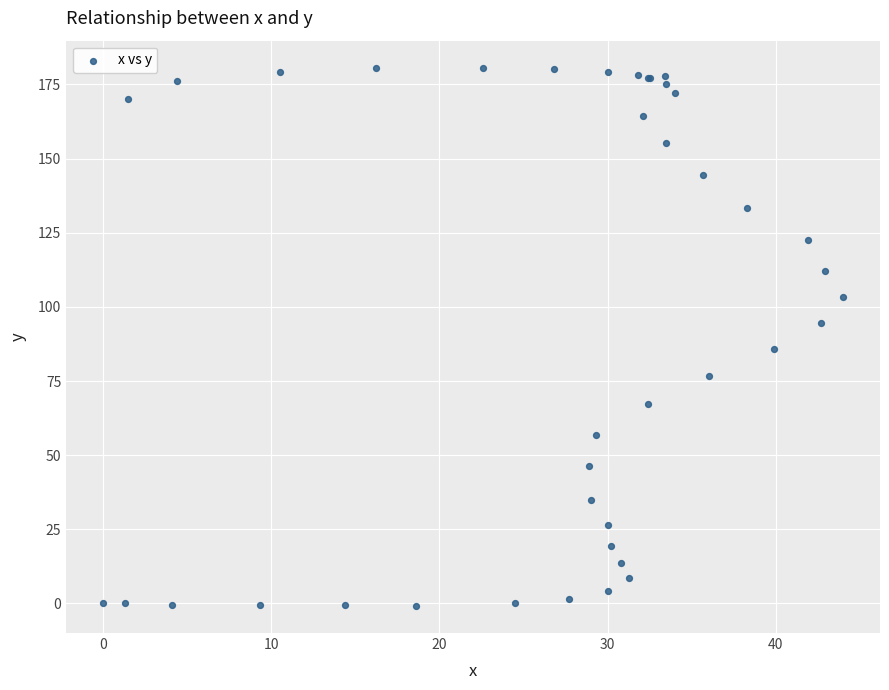

What Y value in the scatter plot is closest to 89?

85.8